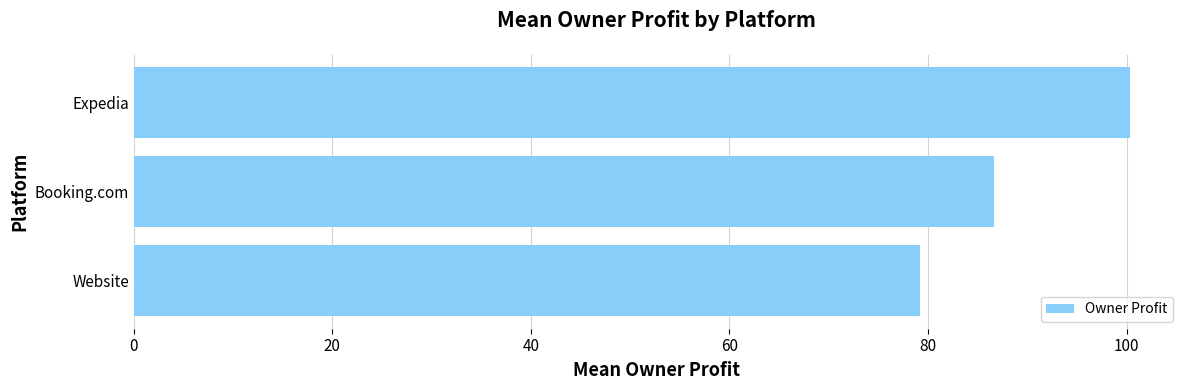

How many distinct data groups are displayed?

1